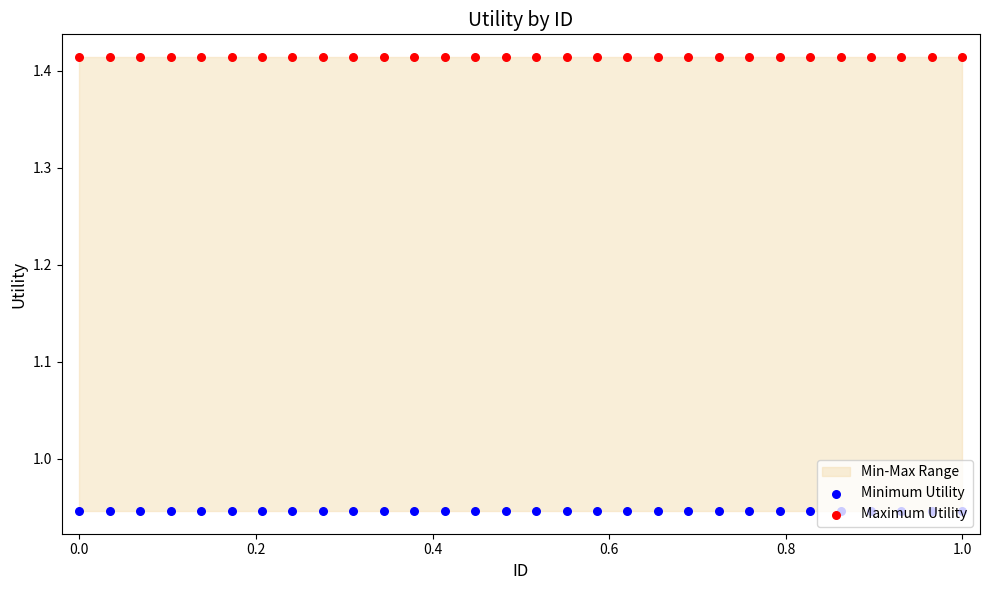

Which series reaches the minimum Y coordinate?

Minimum Utility